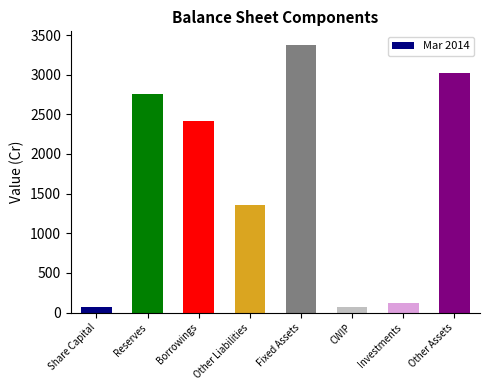

Between Reserves and CWIP, which is larger?

Reserves